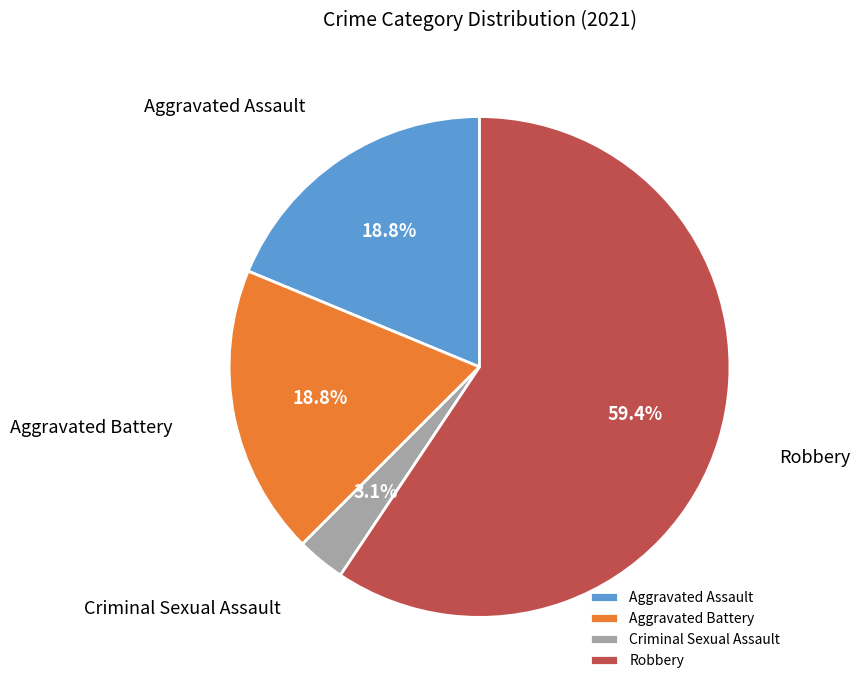

Approximately how many times larger is the value at Criminal Sexual Assault compared to Aggravated Assault?

0.2